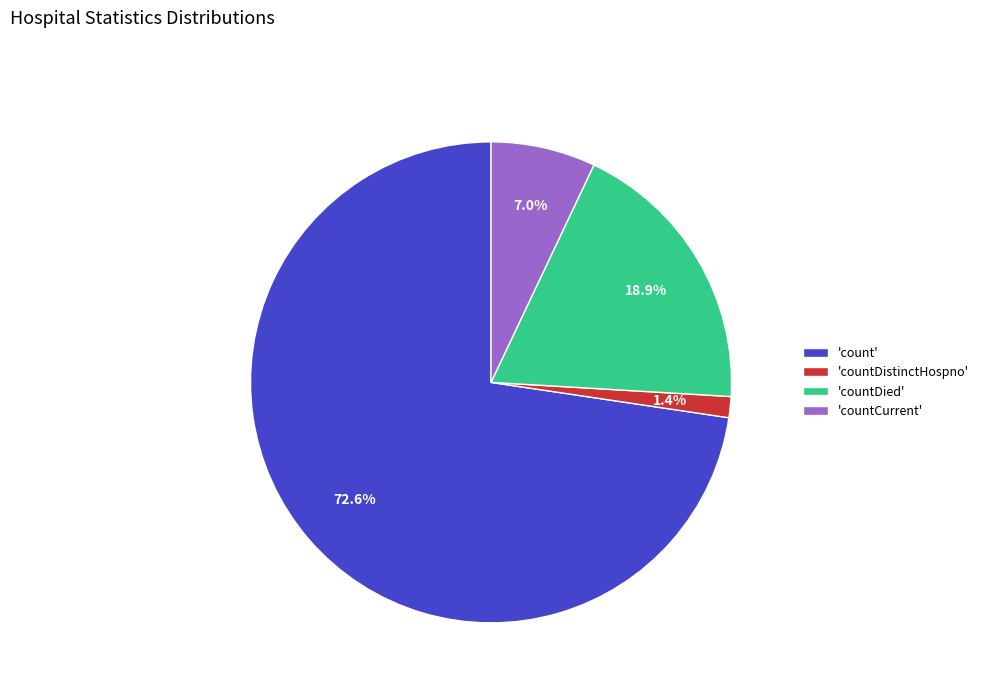

Which category has the biggest portion of the pie?

'count'